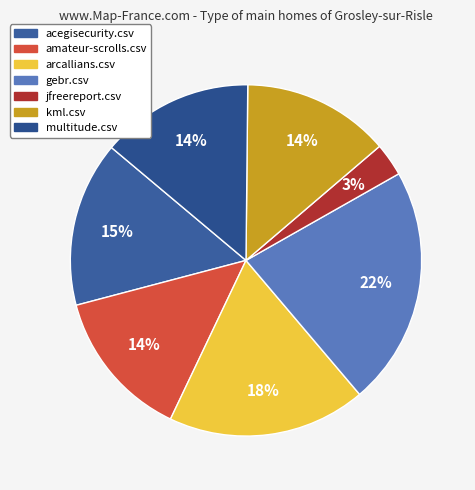

How many segments does this pie chart have?

7